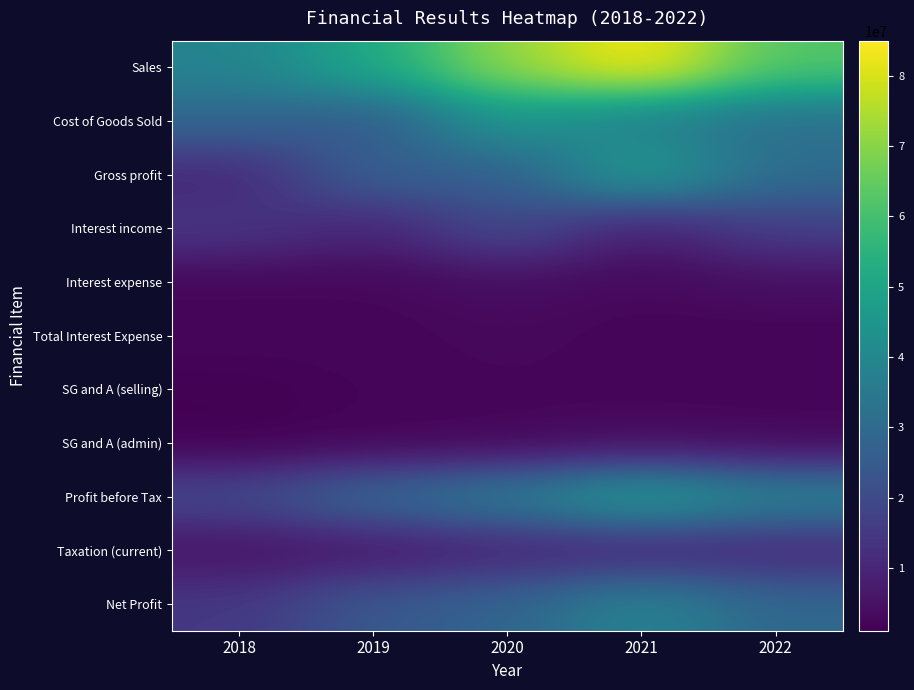

At how many categories does at least one series exceed 41835711?

4